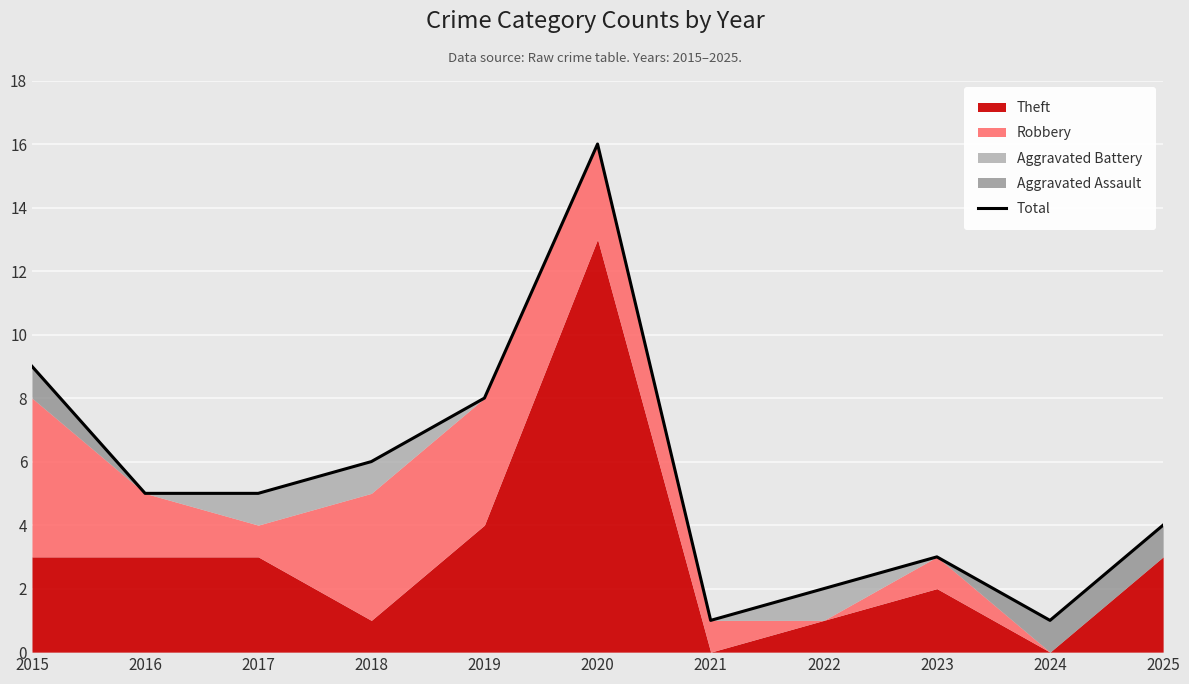

How many data points are above 5?

4